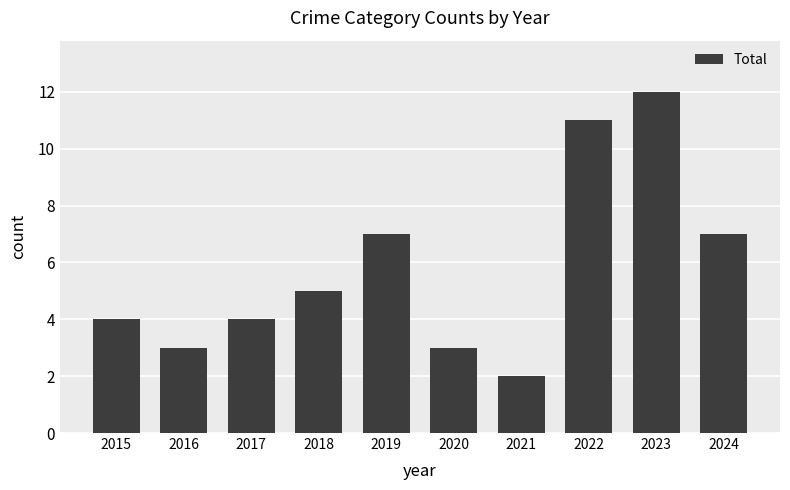

What is the value of the 9th bar from the left?

12